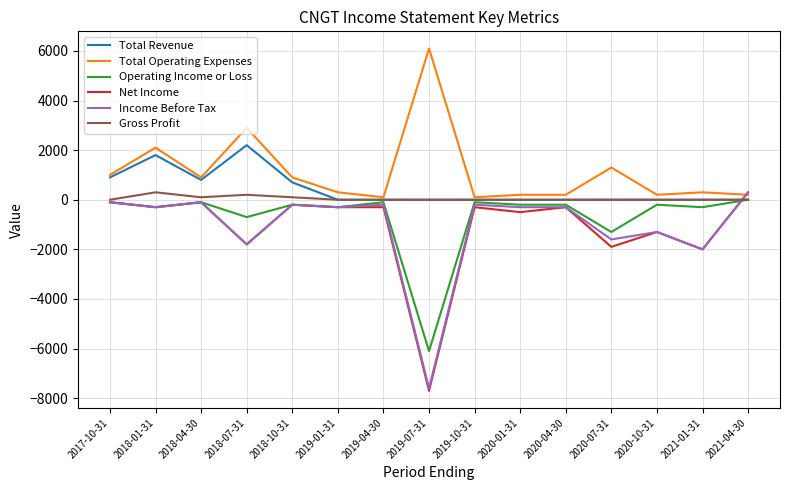

Where is Operating Income or Loss nearest to the value -3050?

2020-07-31